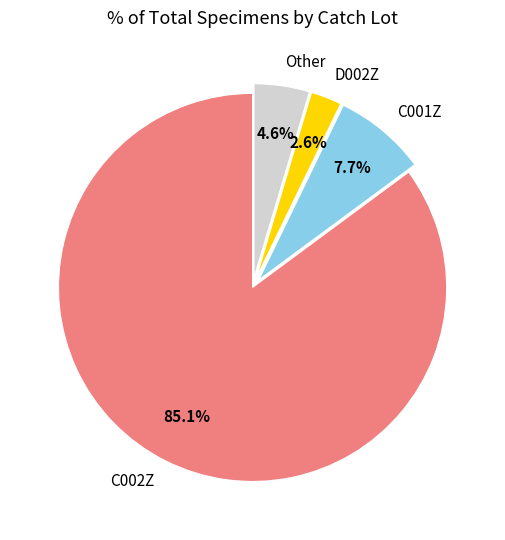

Which has a higher value, C001Z or Other?

C001Z